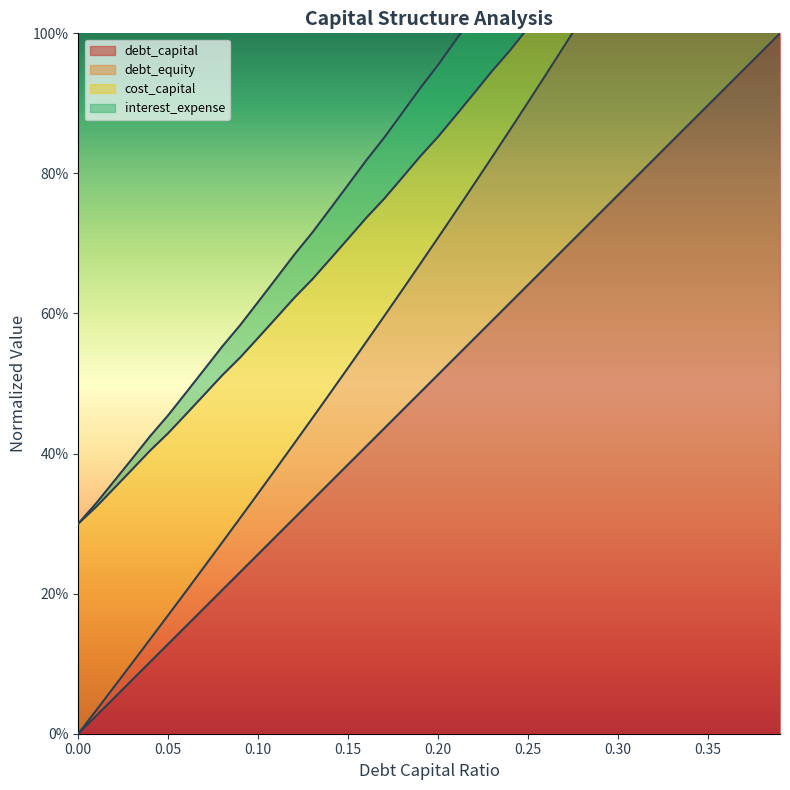

List the labels in order of debt_equity value, smallest first.

0.0, 0.01, 0.02, 0.03, 0.04, 0.05, 0.06, 0.07, 0.08, 0.09, 0.1, 0.11, 0.12, 0.13, 0.14, 0.15, 0.16, 0.17, 0.18, 0.19, 0.2, 0.21, 0.22, 0.23, 0.24, 0.25, 0.26, 0.27, 0.28, 0.29, 0.3, 0.31, 0.32, 0.33, 0.34, 0.35, 0.36, 0.37, 0.38, 0.39